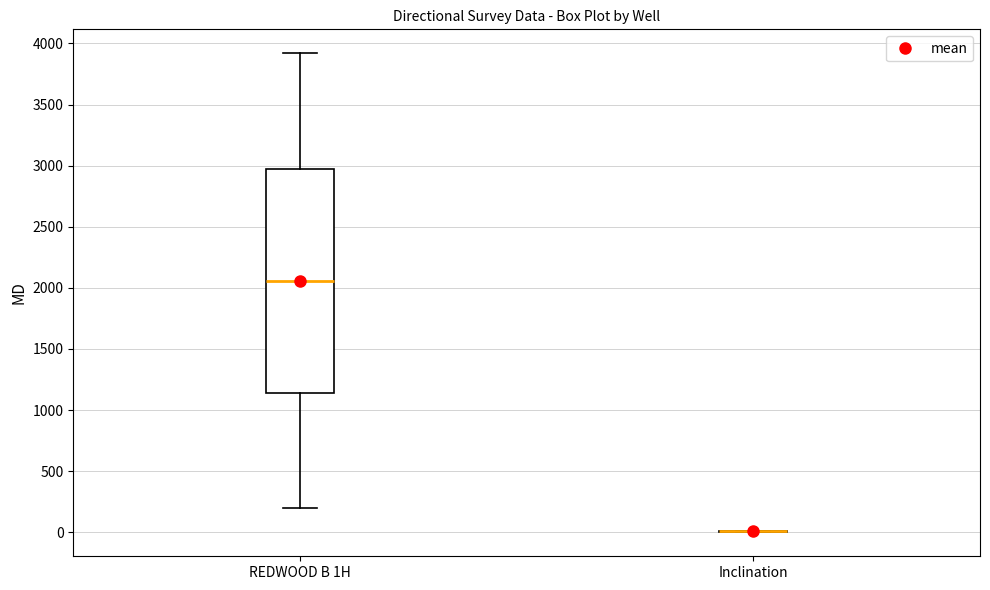

Reading left to right, transcribe this box plot: for each box, give where its median line is, the range the box spans, and where its two whiskers end, as read against the y-axis. The values are not printed on the chart, so give them approximately, as read against the axis.

REDWOOD B 1H: median 2050, box 1150 to 3000, whiskers 200 to 3900
Inclination: box collapsed to a line at 0, whiskers 0 to 0